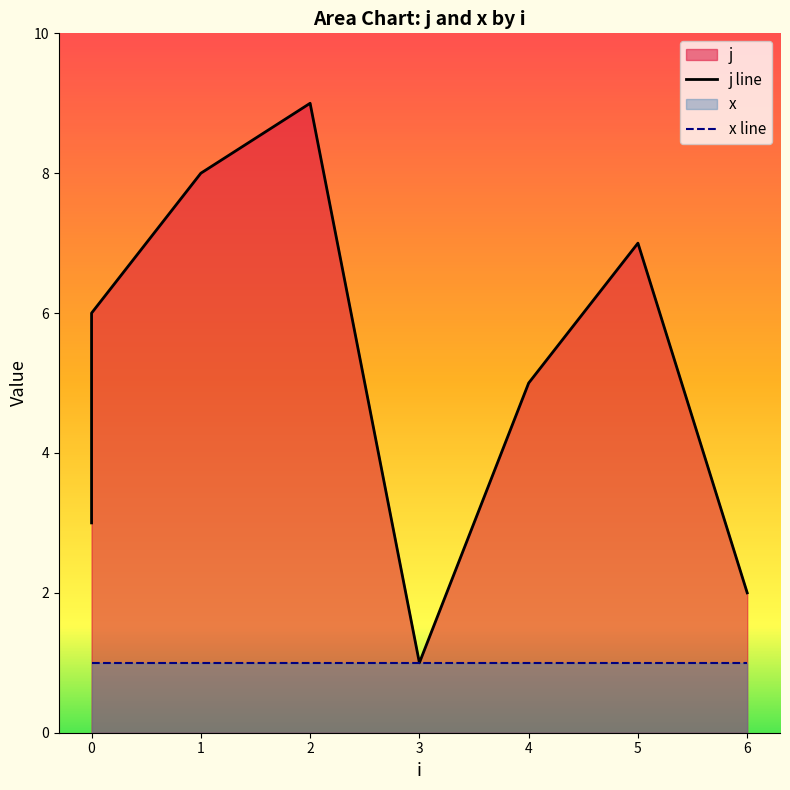

Is it true that the value at 1 is 12?

False